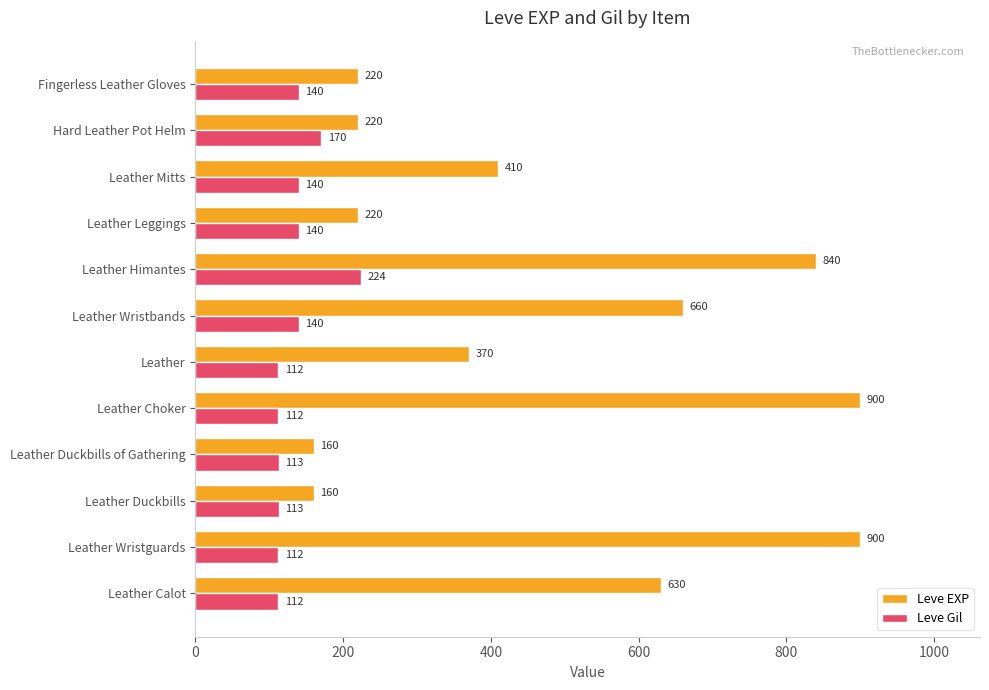

The value of Leve Gil at Leather Wristbands is 49. True or false?

False